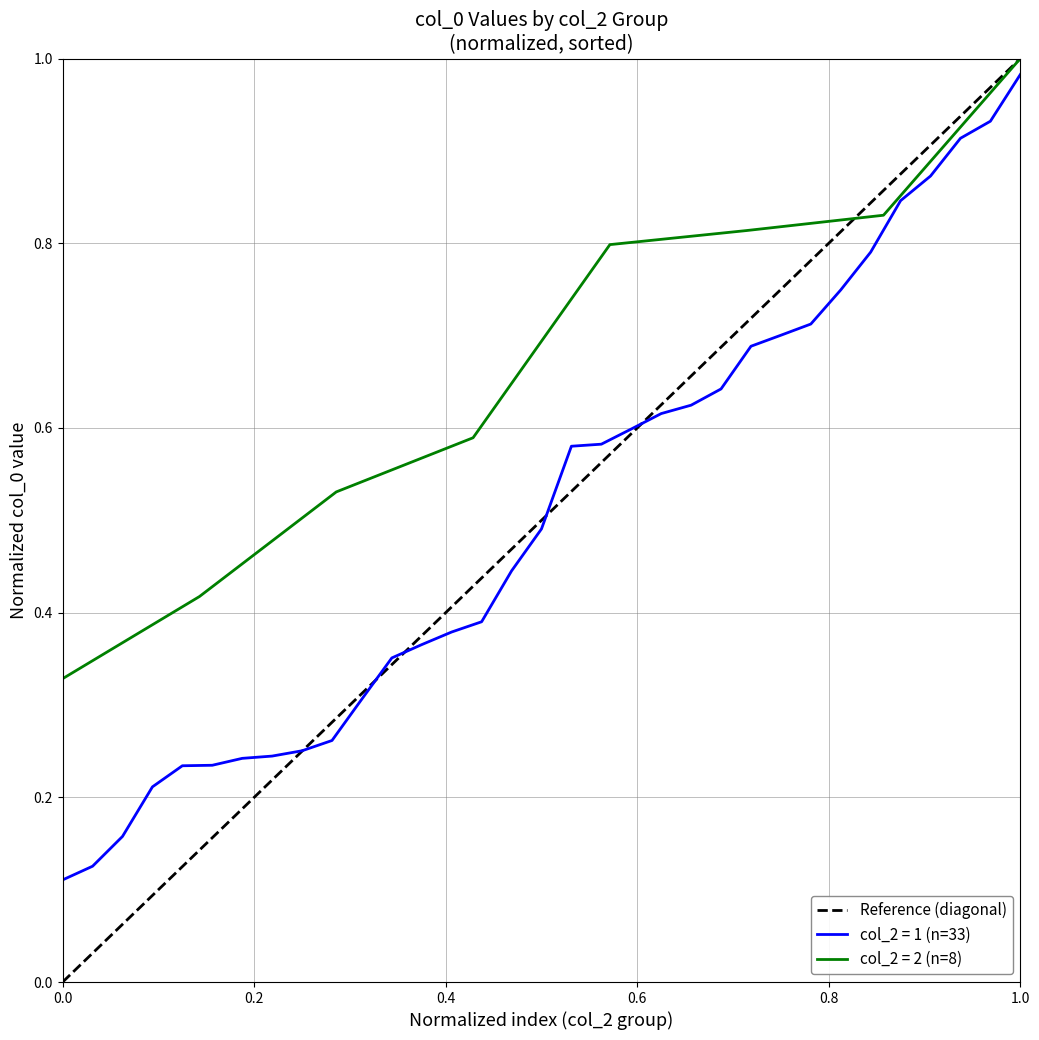

What is the value of the 2nd point from the left?

1